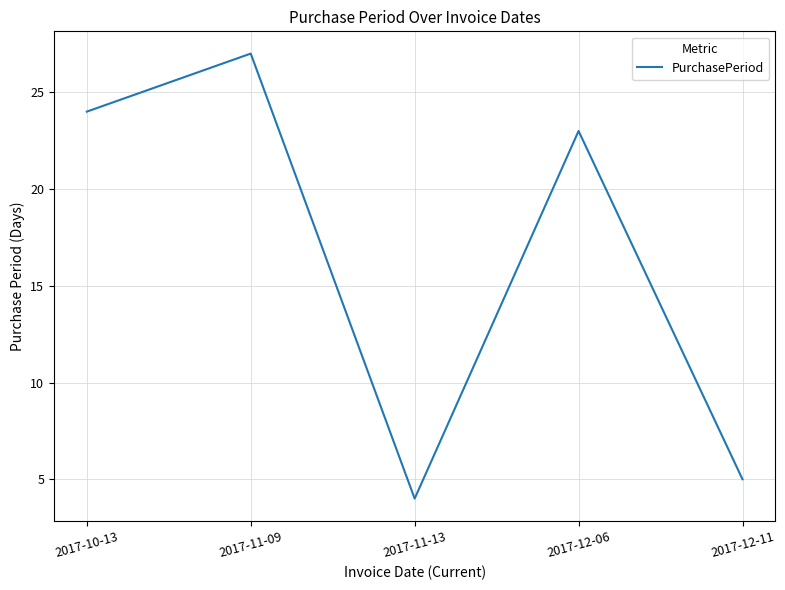

Where is the first local minimum?

2017-11-13